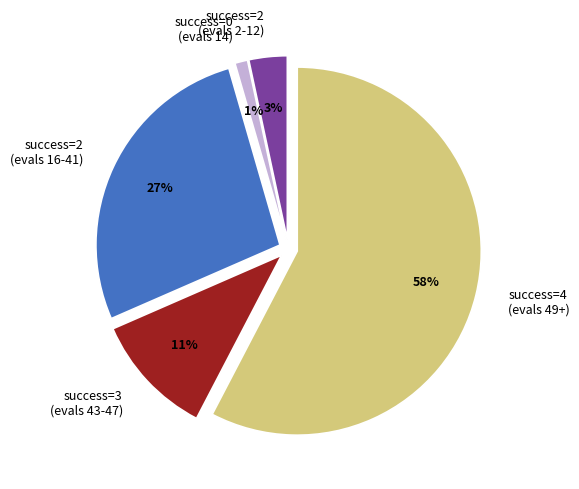

Is it true that success=2 (evals 16-41) is 27% of the pie?

True